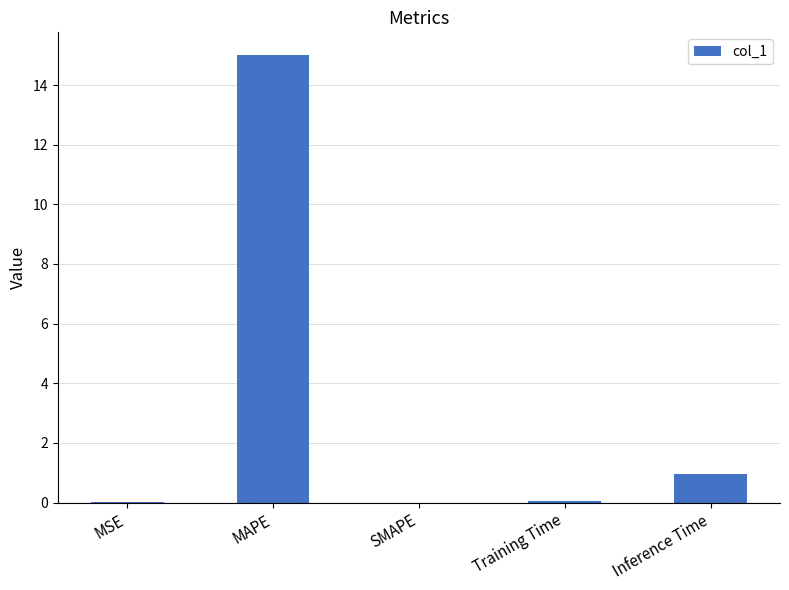

Between Training Time and Inference Time, which is larger?

Inference Time